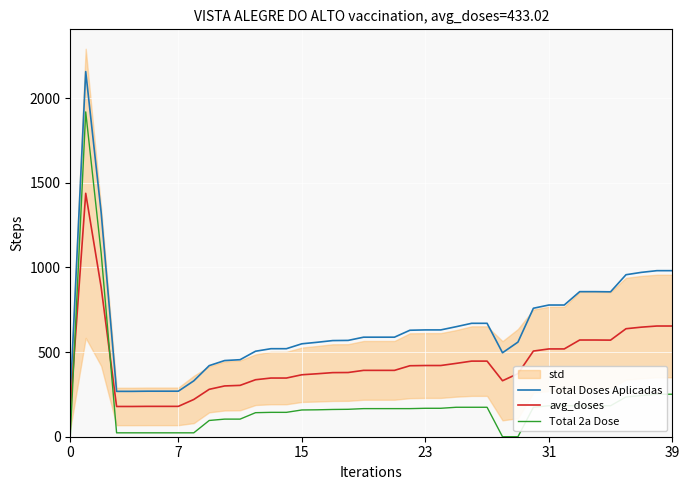

What is the difference between the maximum and minimum values in the avg_doses series?

1280.0